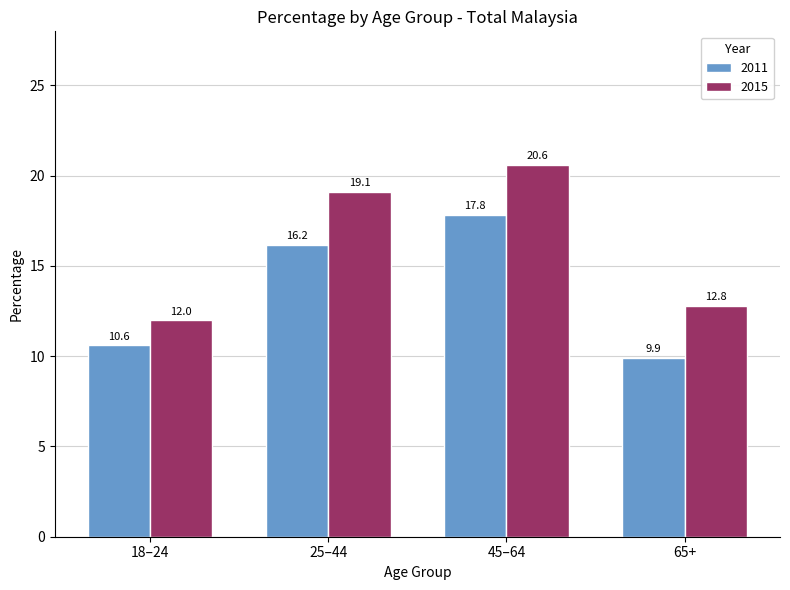

How many groups of bars are there?

4